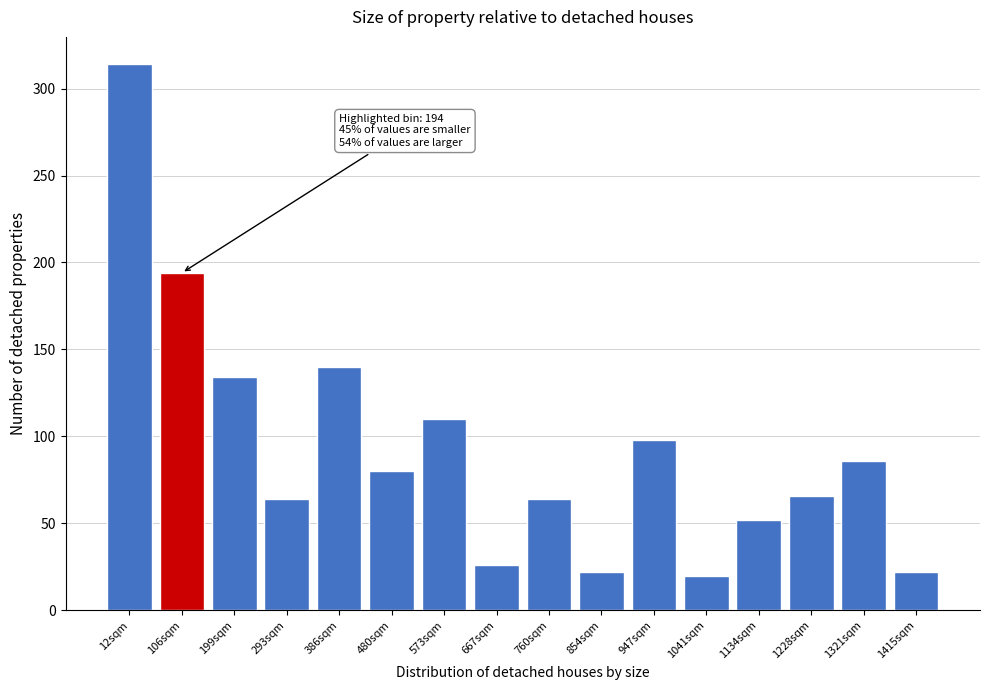

Reading left to right, what are all the values shown in this chart?

12sqm=314	106sqm=194	199sqm=134	293sqm=64	386sqm=140	480sqm=80	573sqm=110	667sqm=26	760sqm=64	854sqm=22	947sqm=98	1041sqm=20	1134sqm=52	1228sqm=66	1321sqm=86	1415sqm=22